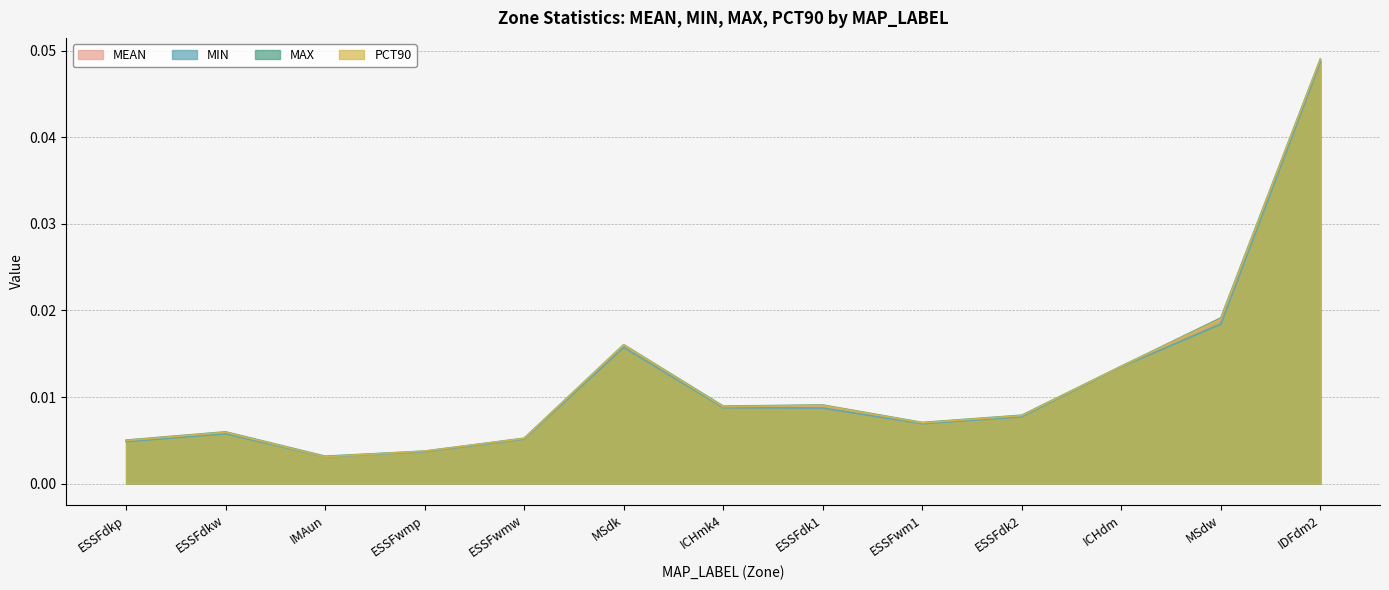

Which label corresponds to the smallest value in the chart?

IMAun